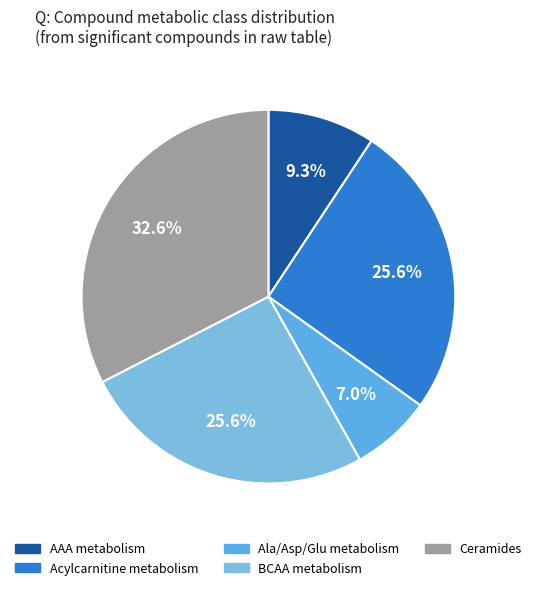

How many segments does this pie chart have?

5